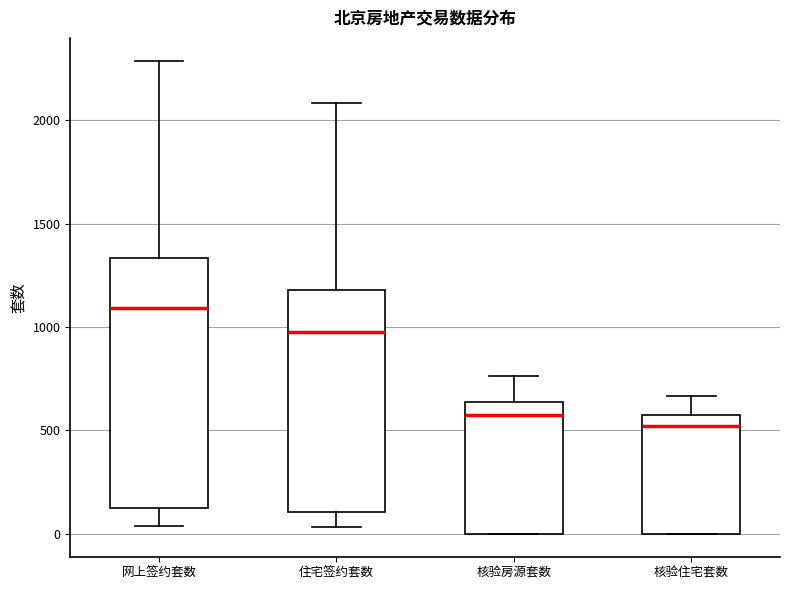

Comparing the boxes themselves (not the whiskers), which one is the tallest?

网上签约套数